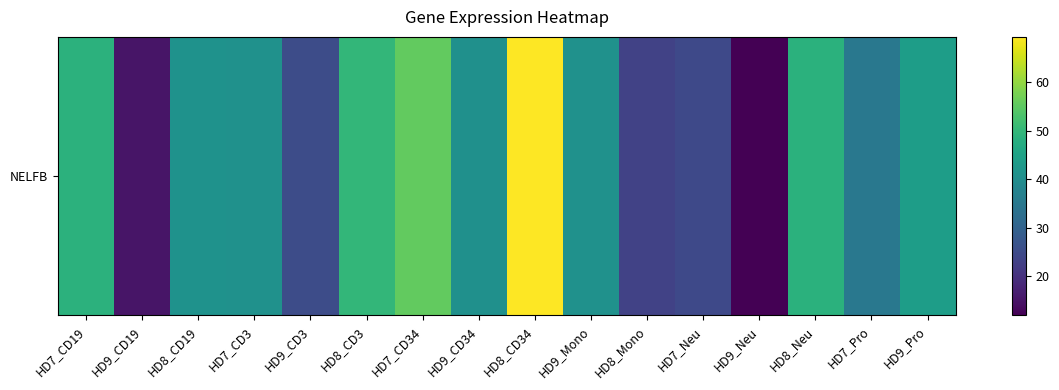

List the labels in order of value, smallest first.

HD9_Neu, HD9_CD19, HD8_Mono, HD7_Neu, HD9_CD3, HD7_Pro, HD9_CD34, HD9_Mono, HD7_CD3, HD8_CD19, HD9_Pro, HD8_Neu, HD7_CD19, HD8_CD3, HD7_CD34, HD8_CD34